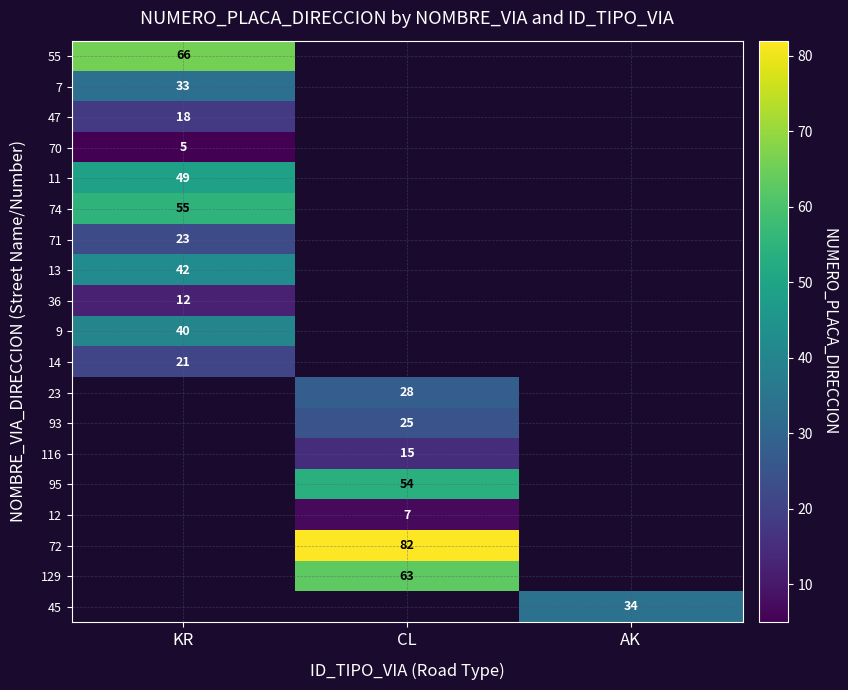

True or false: 95 has a value of 54 at CL.

True